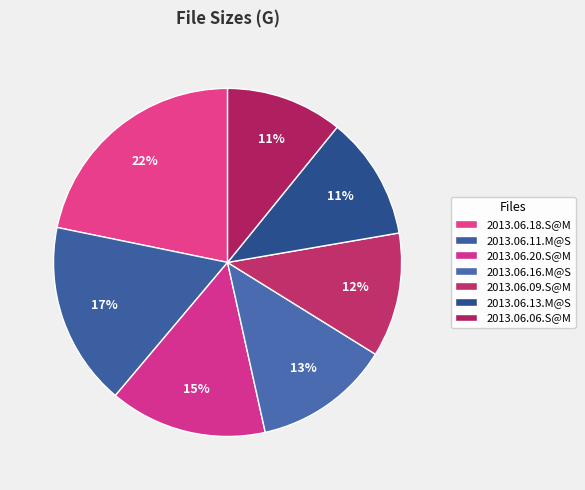

How many slices are in this pie chart?

7